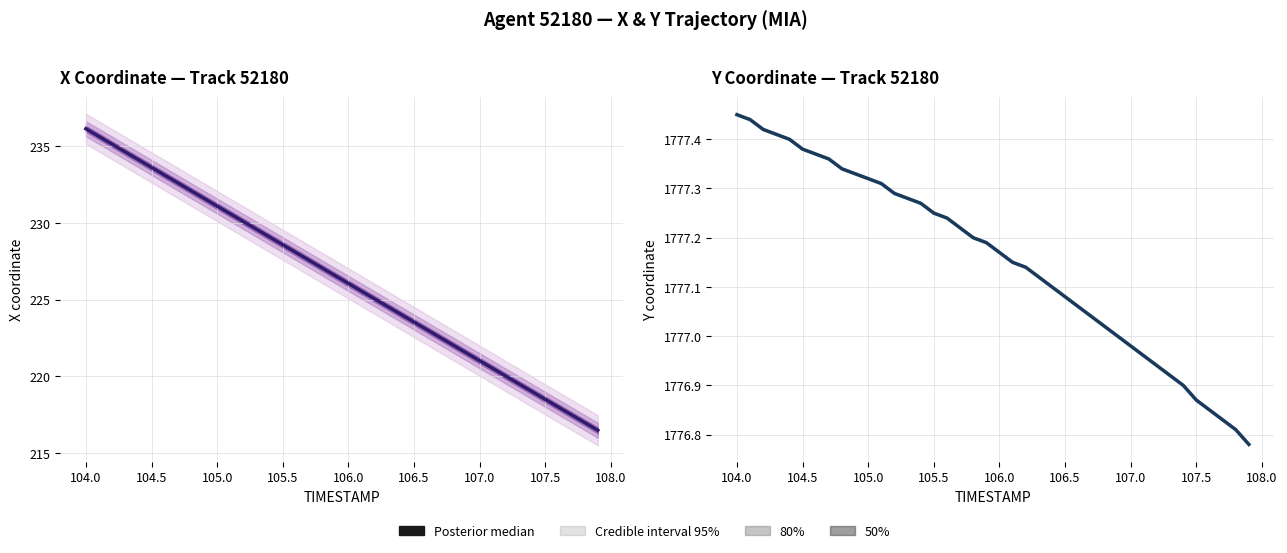

How many data points are above 1777?

29